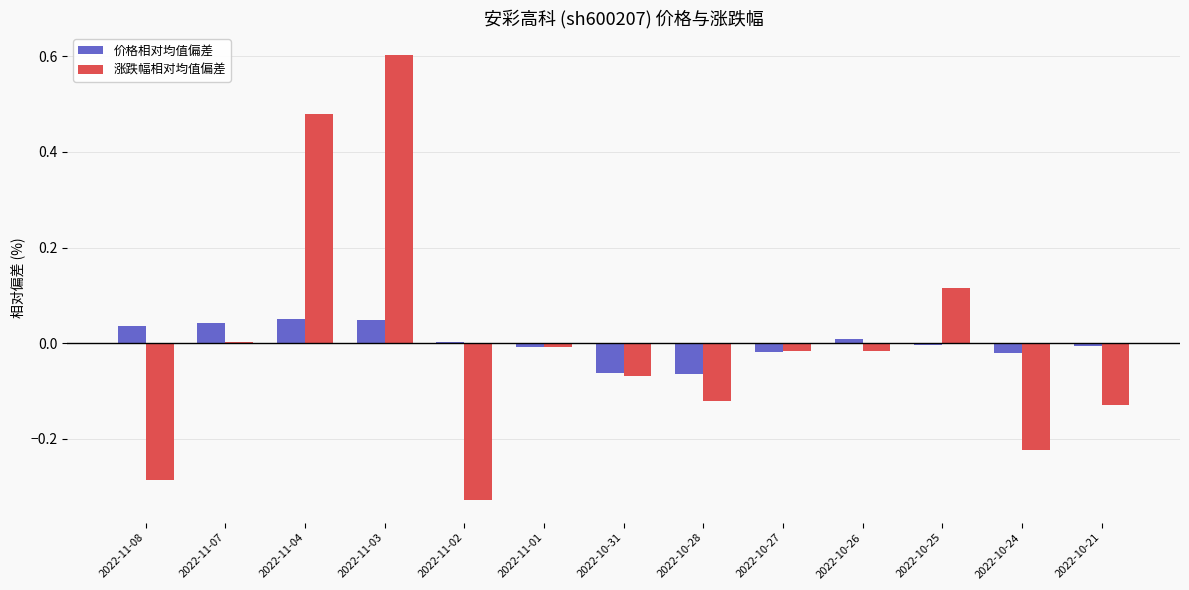

How many groups of bars are there?

13